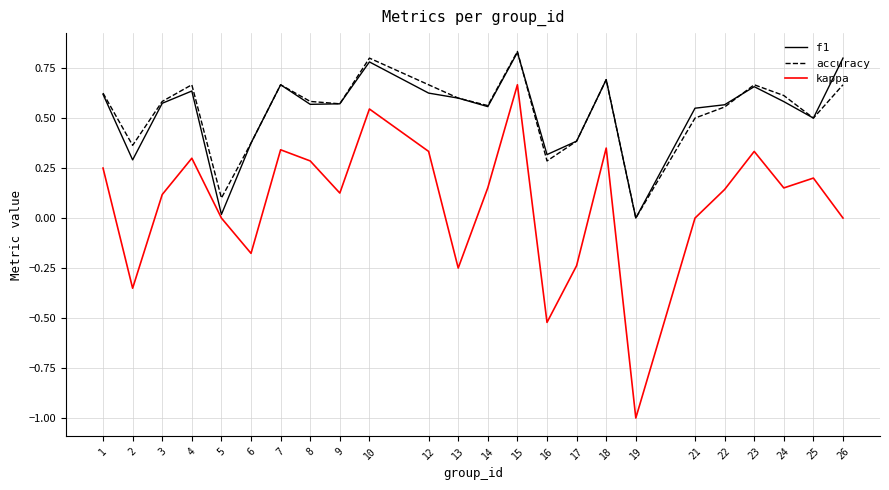

Which series has the largest range (max minus min)?

kappa